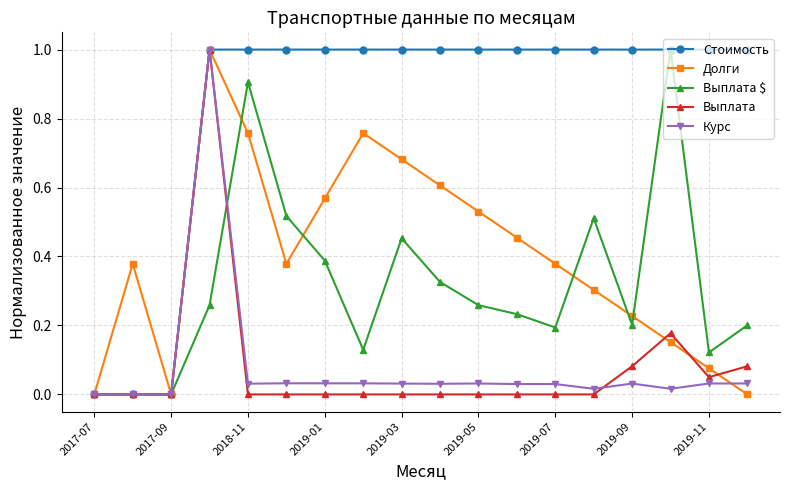

What is the maximum value for Выплата $?

1.0